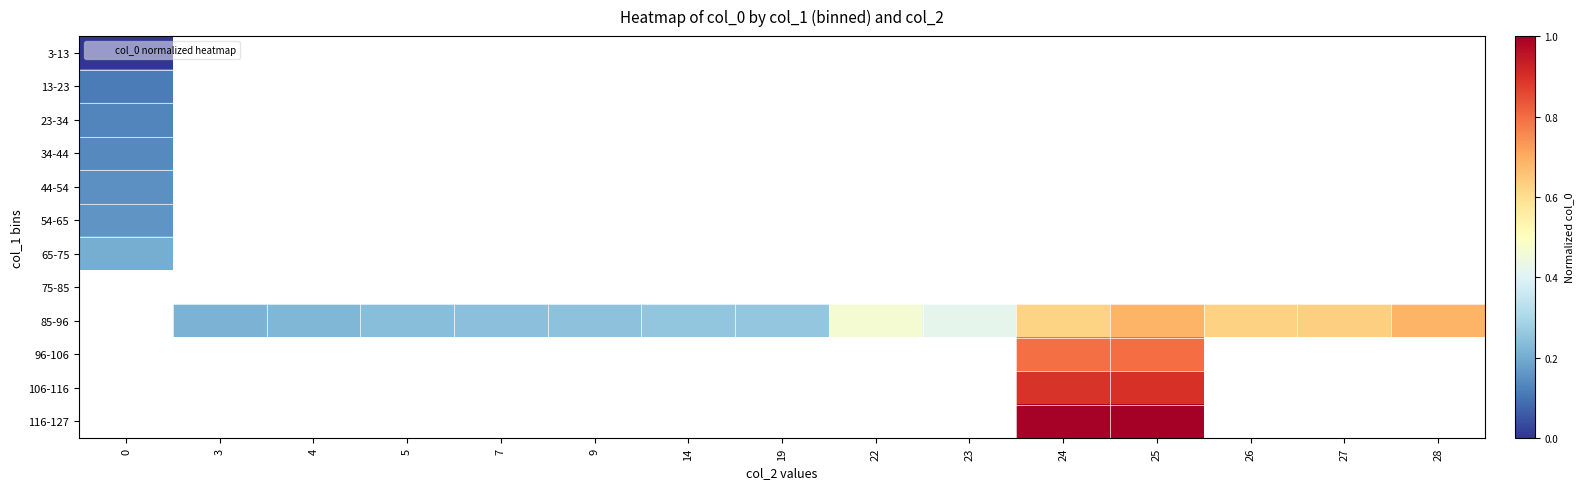

List the labels in order of 44-54 value, smallest first.

0, 3, 4, 5, 7, 9, 14, 19, 22, 23, 24, 25, 26, 27, 28